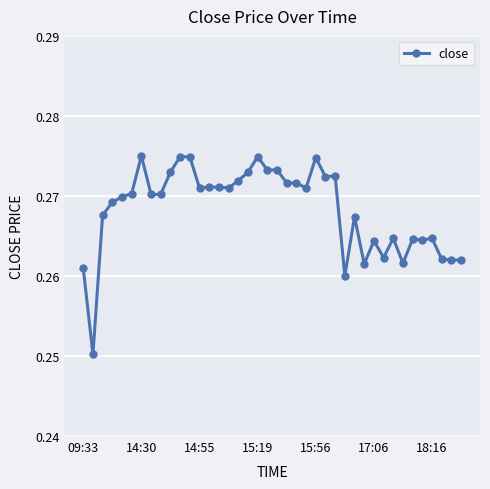

What is the sum of all values?

10.7